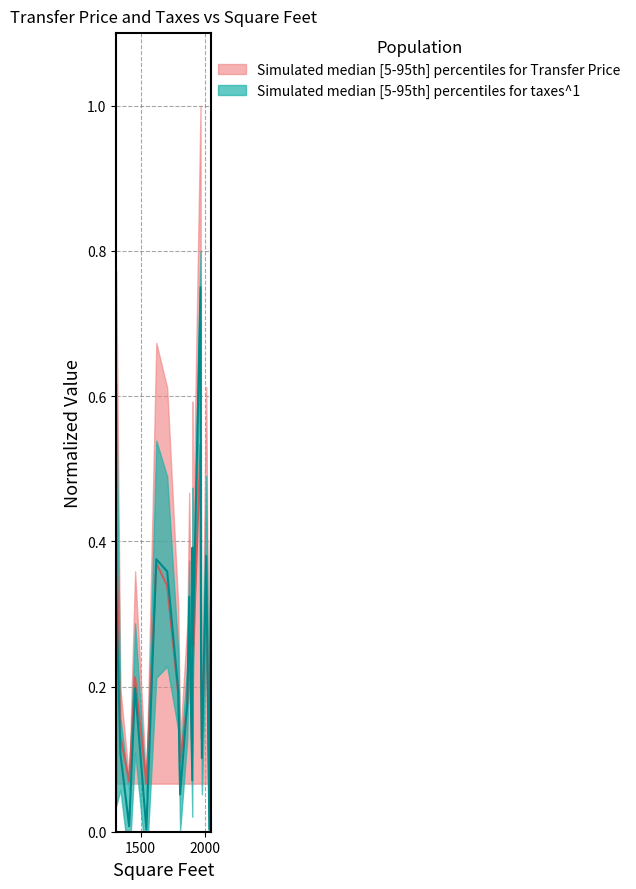

The value of taxes^1 median at 14 is 0.4. True or false?

False